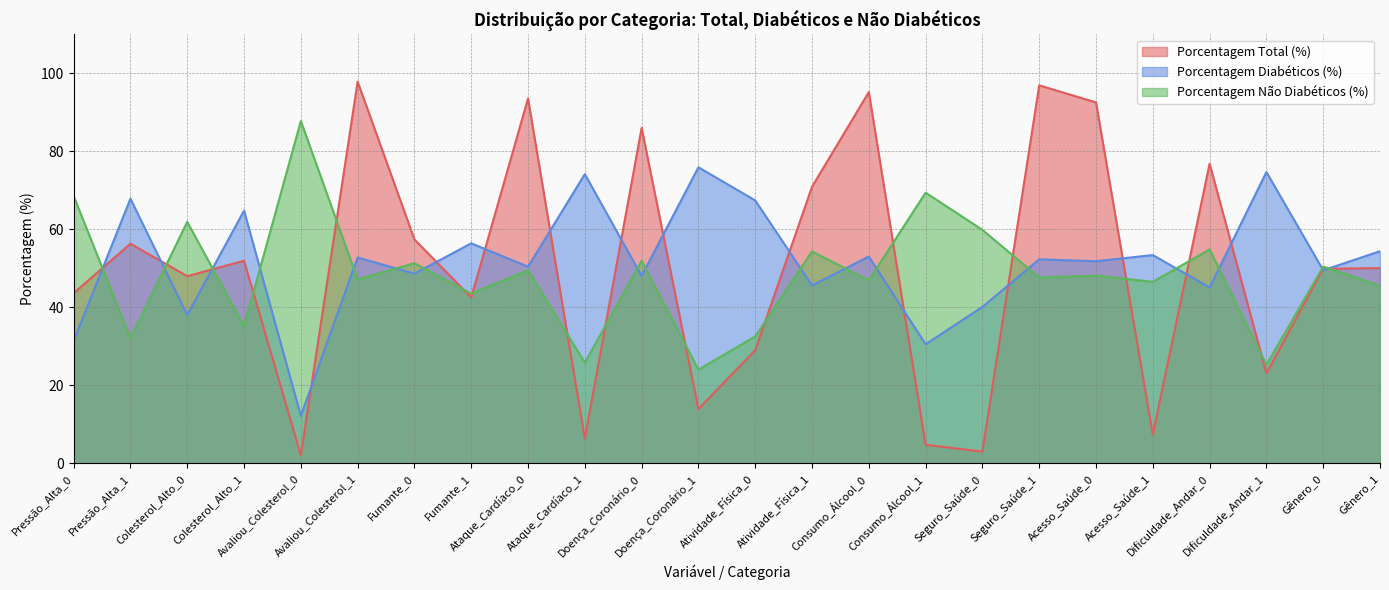

The Porcentagem Não Diabéticos (%) series shows 77.9 at Acesso_Saúde_1. True or false?

False